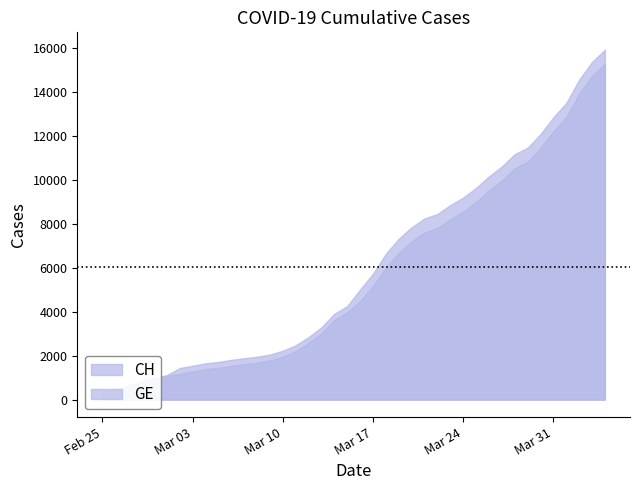

Between 2020-03-26 and 2020-03-10, which is larger?

2020-03-26